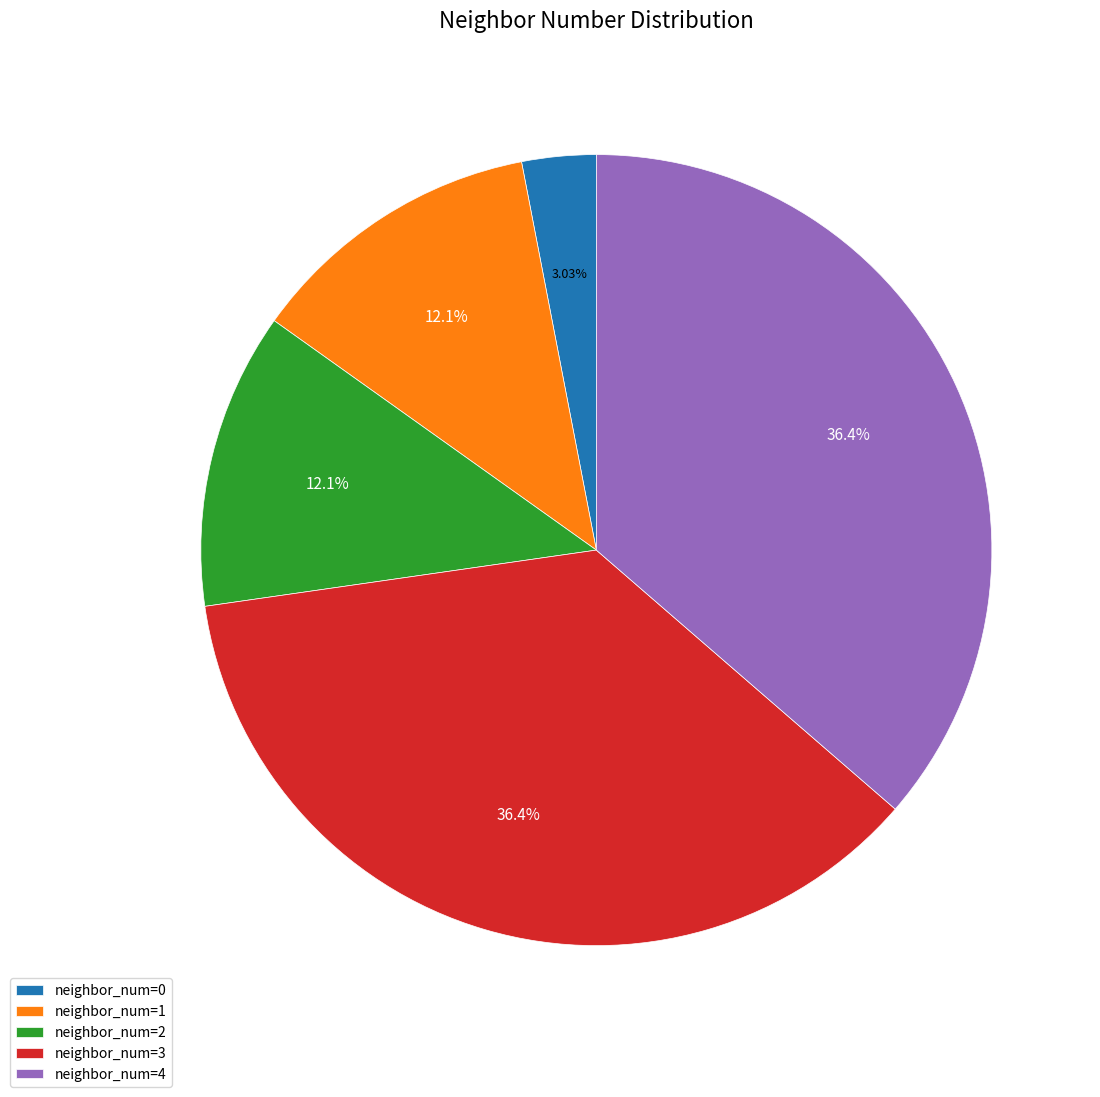

Combined, do neighbor_num=3 and neighbor_num=4 account for over 50%?

Yes